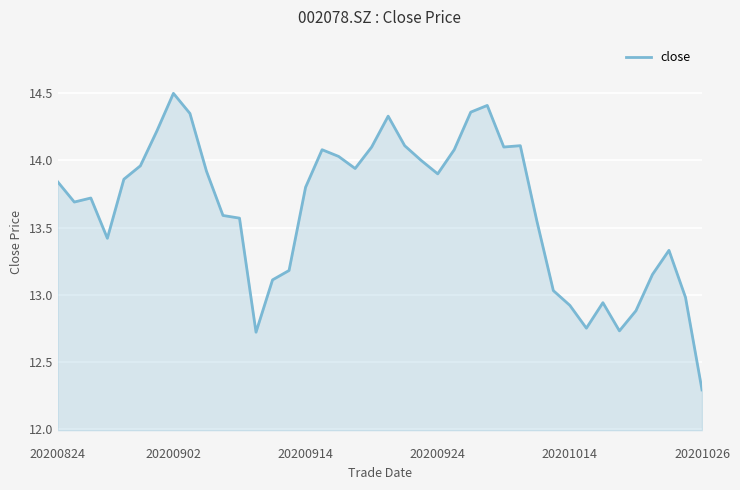

What is the greatest value displayed?

14.5